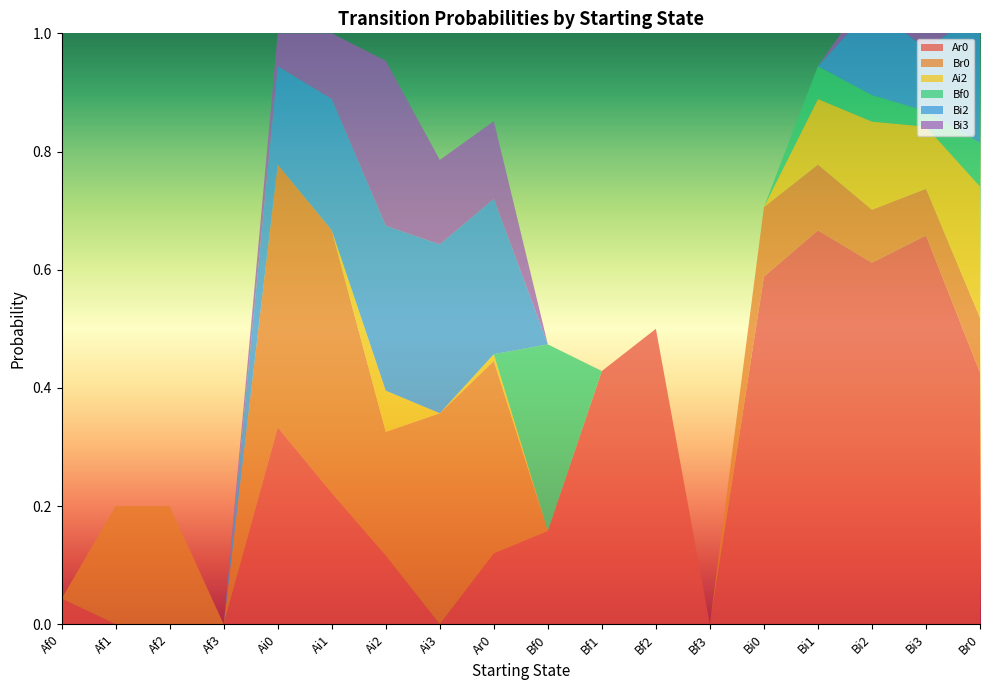

Reading left to right, list all the values displayed in this chart.

Ar0: Af0=0.0	Af1=0.0	Af2=0.0	Af3=0.0	Ai0=0.3	Ai1=0.2	Ai2=0.1	Ai3=0.0	Ar0=0.1	Bf0=0.2	Bf1=0.4	Bf2=0.5	Bf3=0.0	Bi0=0.6	Bi1=0.7	Bi2=0.6	Bi3=0.7	Br0=0.4
Br0: Af0=0.0	Af1=0.2	Af2=0.2	Af3=0.0	Ai0=0.4	Ai1=0.4	Ai2=0.2	Ai3=0.4	Ar0=0.3	Bf0=0.0	Bf1=0.0	Bf2=0.0	Bf3=0.0	Bi0=0.1	Bi1=0.1	Bi2=0.1	Bi3=0.1	Br0=0.1
Ai2: Af0=0.0	Af1=0.0	Af2=0.0	Af3=0.0	Ai0=0.0	Ai1=0.0	Ai2=0.1	Ai3=0.0	Ar0=0.0	Bf0=0.0	Bf1=0.0	Bf2=0.0	Bf3=0.0	Bi0=0.0	Bi1=0.1	Bi2=0.1	Bi3=0.1	Br0=0.2
Bf0: Af0=0.0	Af1=0.0	Af2=0.0	Af3=0.0	Ai0=0.0	Ai1=0.0	Ai2=0.0	Ai3=0.0	Ar0=0.0	Bf0=0.3	Bf1=0.0	Bf2=0.0	Bf3=0.0	Bi0=0.0	Bi1=0.1	Bi2=0.0	Bi3=0.0	Br0=0.1
Bi2: Af0=0.0	Af1=0.0	Af2=0.0	Af3=0.0	Ai0=0.2	Ai1=0.2	Ai2=0.3	Ai3=0.3	Ar0=0.3	Bf0=0.0	Bf1=0.0	Bf2=0.0	Bf3=0.0	Bi0=0.0	Bi1=0.0	Bi2=0.1	Bi3=0.1	Br0=0.2
Bi3: Af0=0.0	Af1=0.0	Af2=0.0	Af3=0.0	Ai0=0.1	Ai1=0.1	Ai2=0.3	Ai3=0.1	Ar0=0.1	Bf0=0.0	Bf1=0.0	Bf2=0.0	Bf3=0.0	Bi0=0.0	Bi1=0.0	Bi2=0.0	Bi3=0.0	Br0=0.1